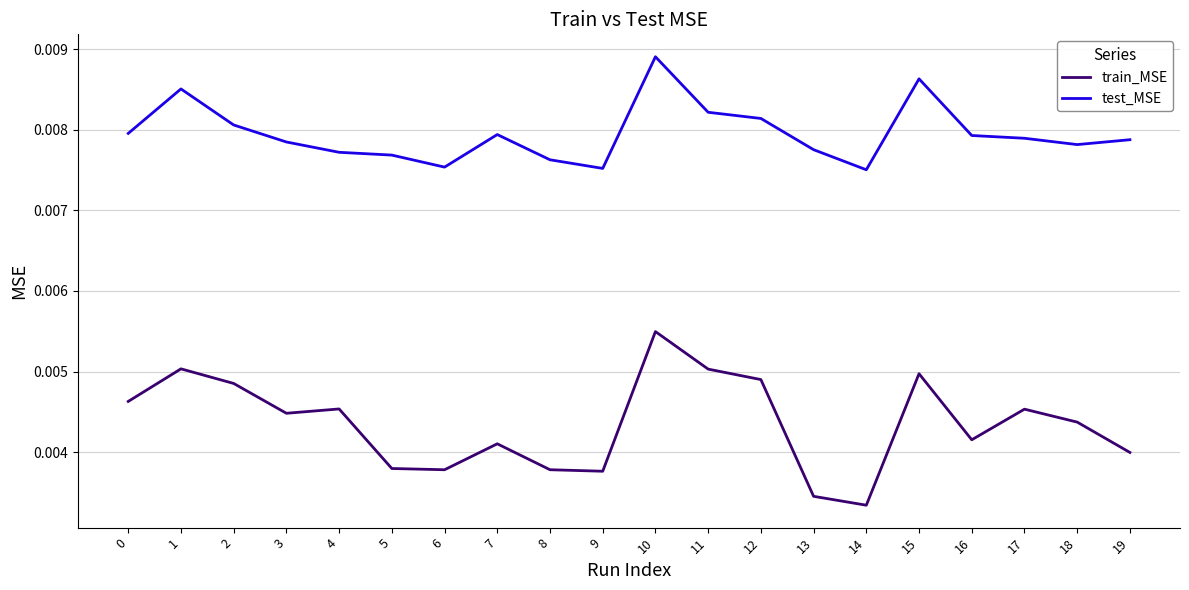

Between 5 and 11, which series saw the biggest shift?

train_MSE